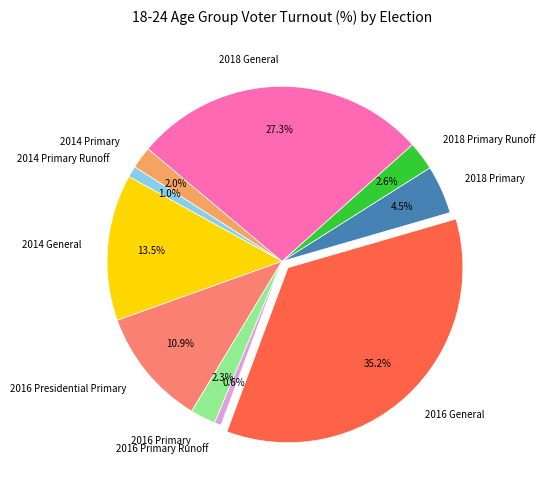

To the nearest percent, what percentage of the pie is 2016 Primary Runoff?

1%